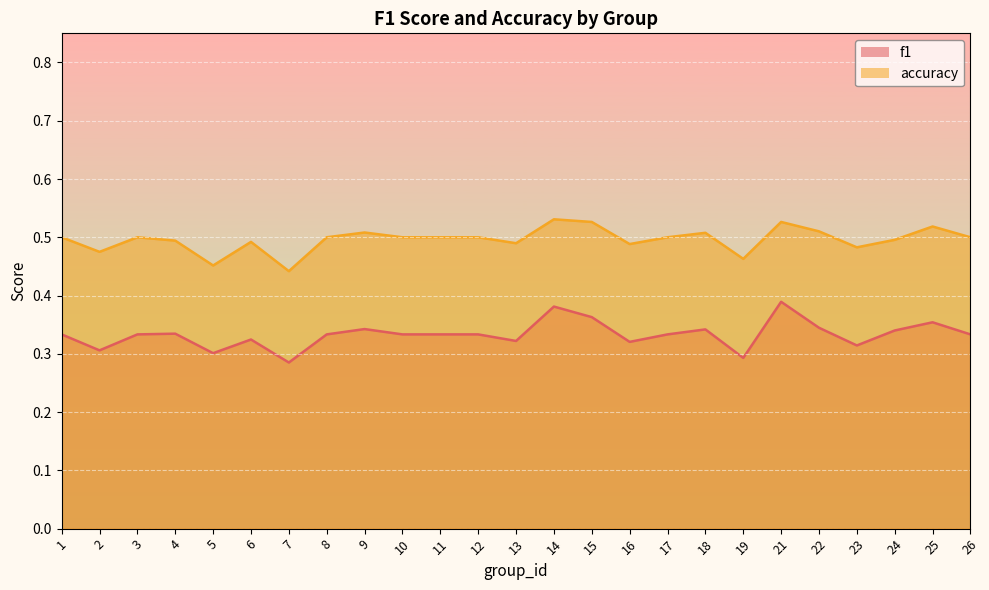

Which series has the largest total across all categories?

accuracy